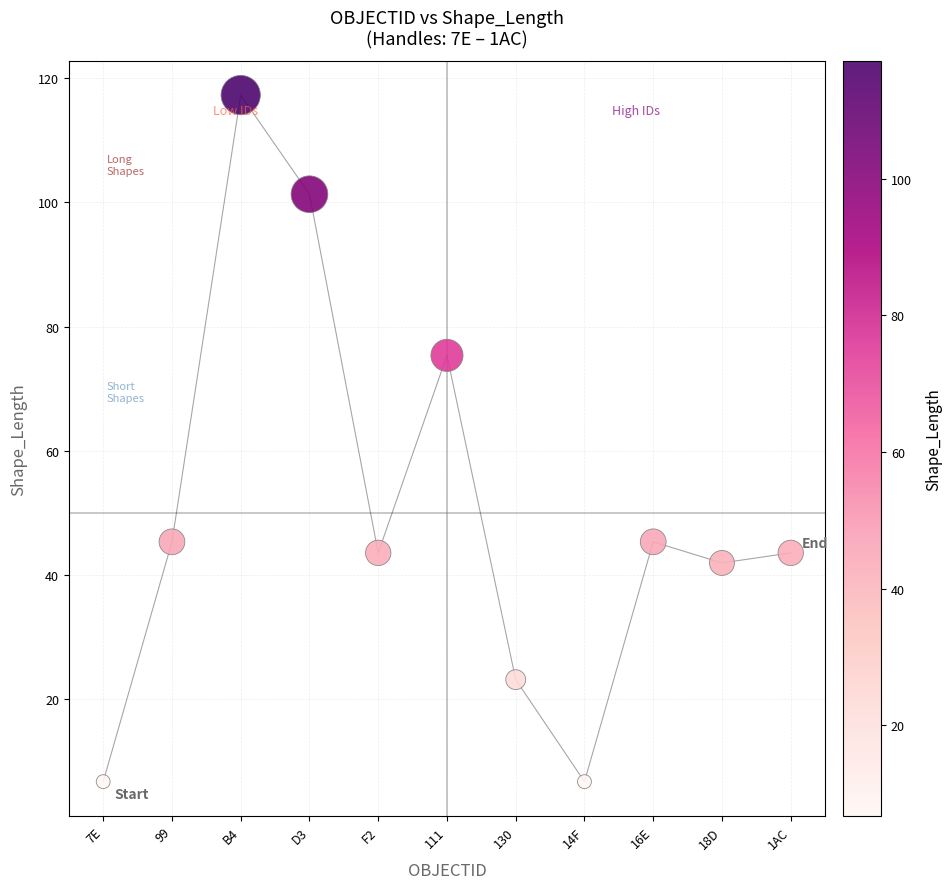

What is the range of Y values (max minus min)?

110.6